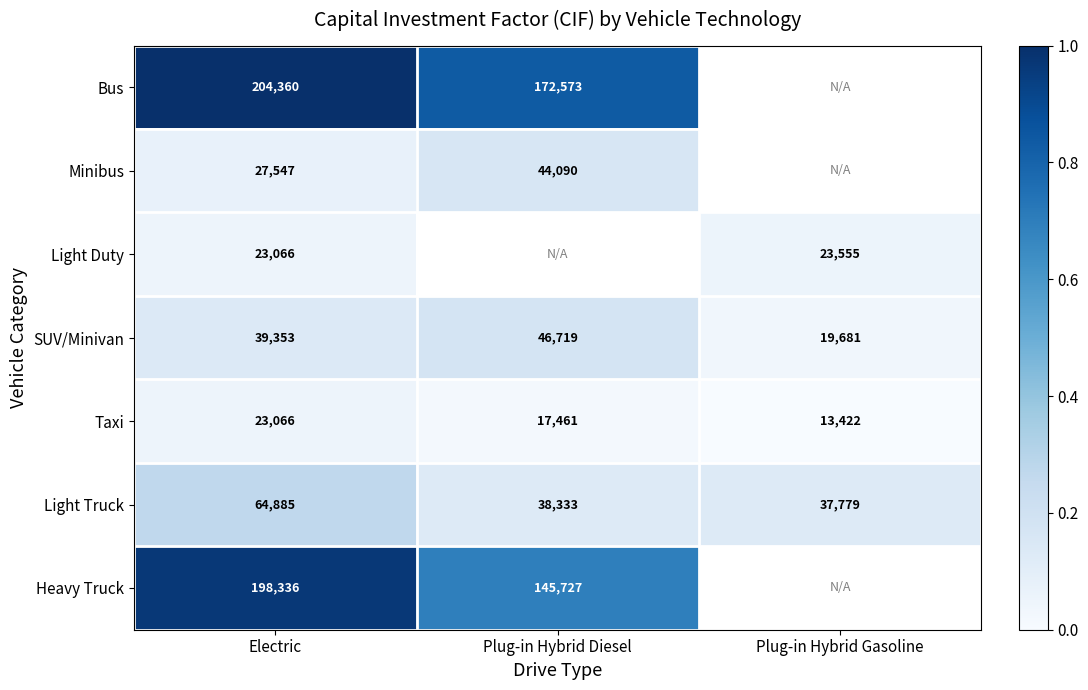

What is the total value across all series at Electric?

580613